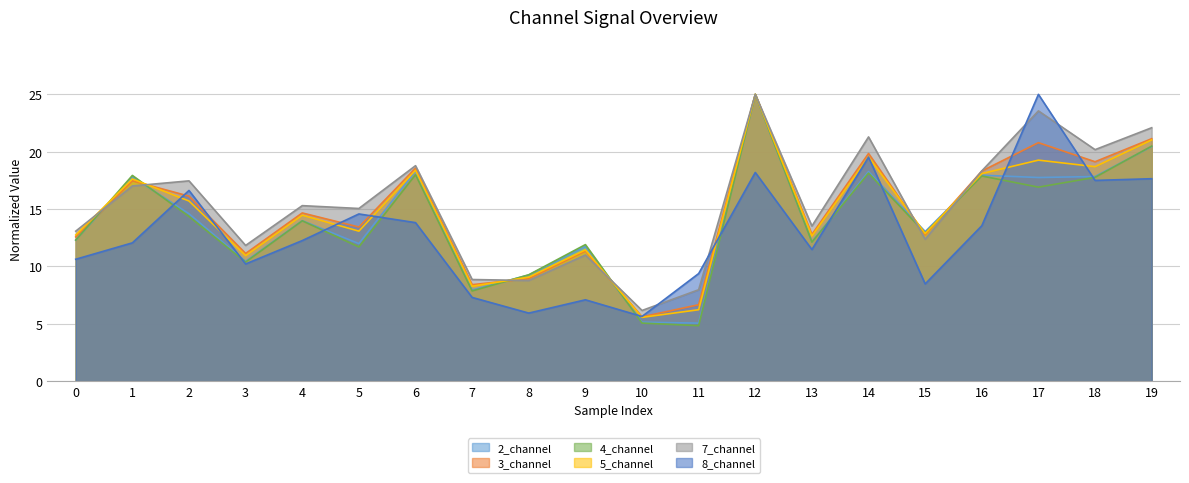

Does the chart have visible grid lines?

Yes